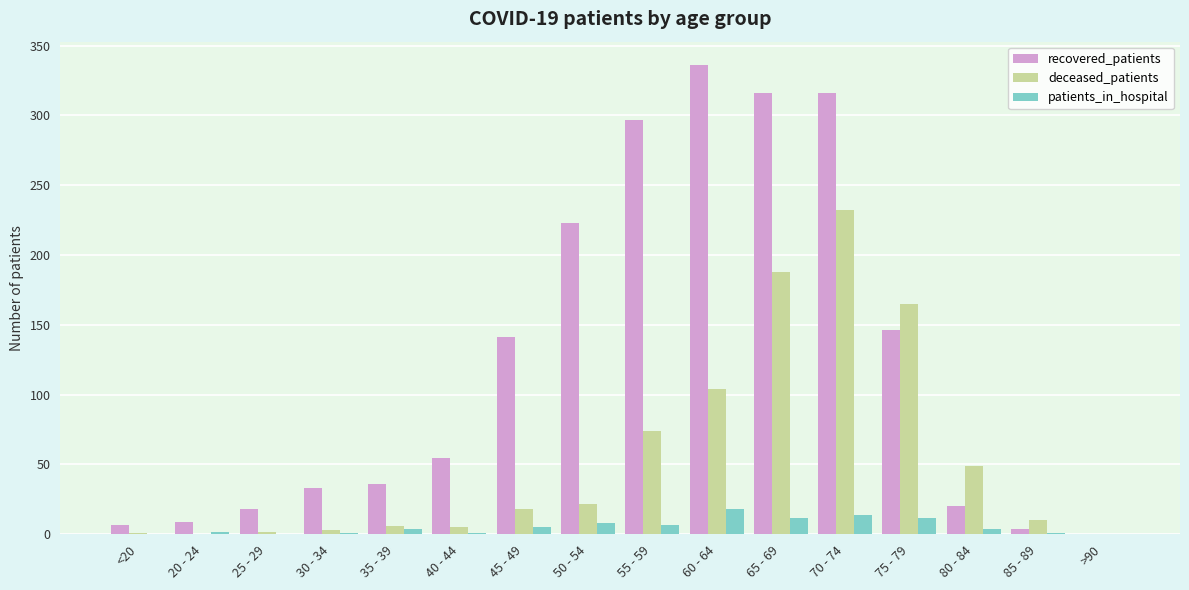

Which category has the highest value in the patients_in_hospital series?

60 - 64